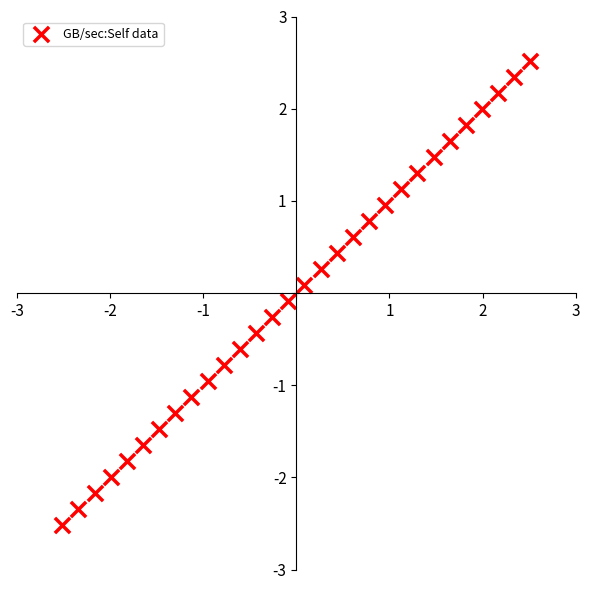

What is the range of X values (max minus min)?

5.0